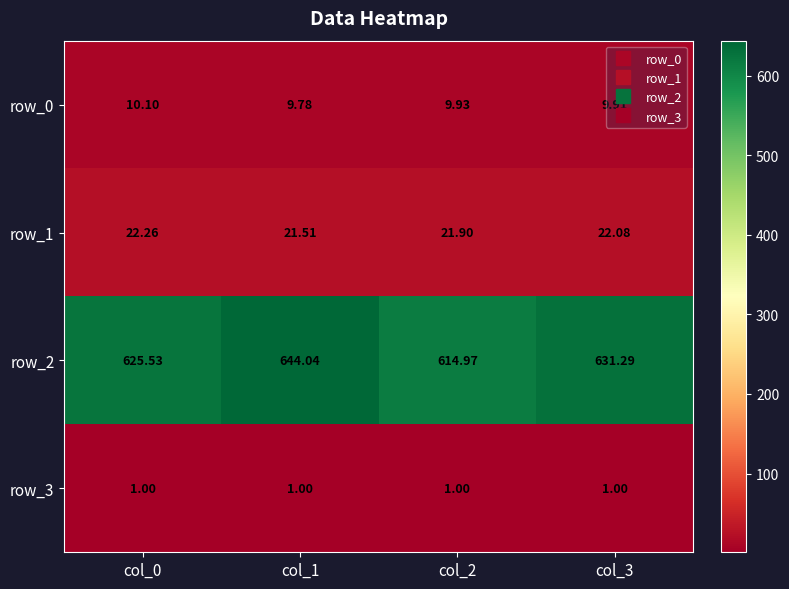

Reading right to left, extract all data points from this chart.

row_0: 9.9	9.9	9.8	10.1
row_1: 22.1	21.9	21.5	22.3
row_2: 631.3	615.0	644.0	625.5
row_3: 1.0	1.0	1.0	1.0